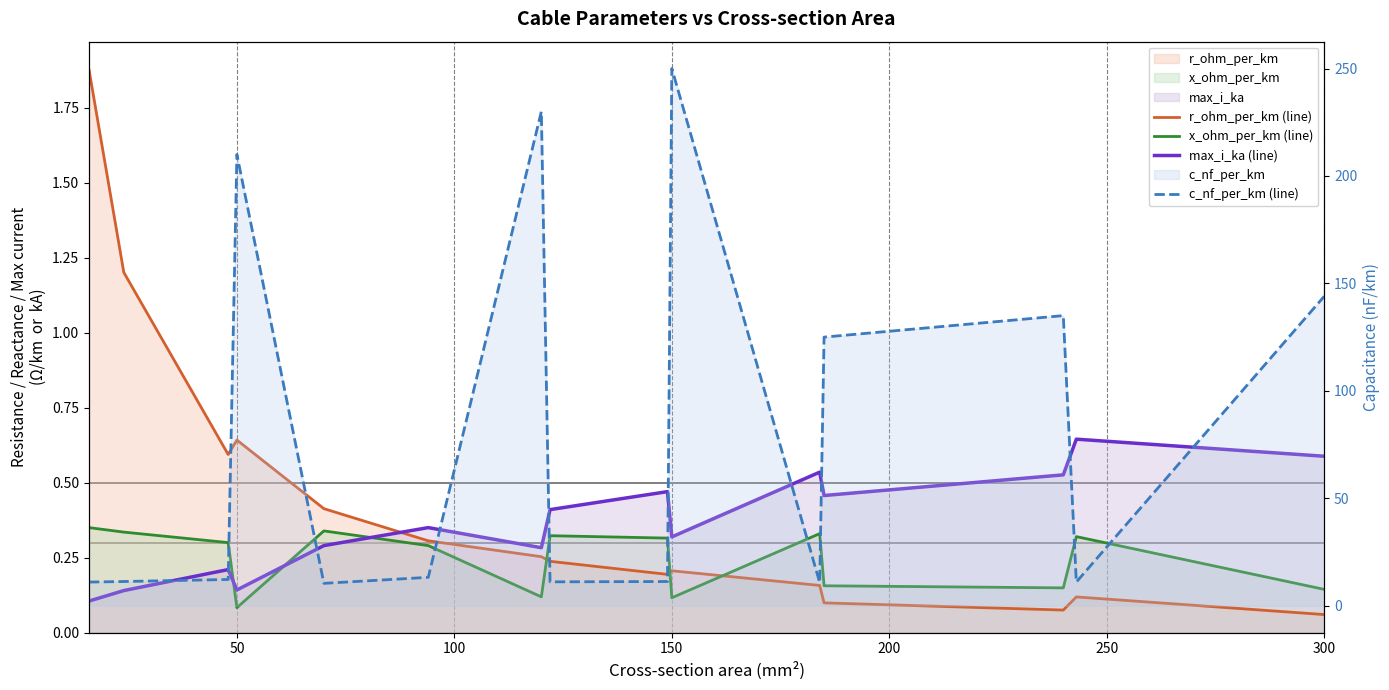

What is the difference between the second highest and minimum values in the r_ohm_per_km (line) series?

1.1